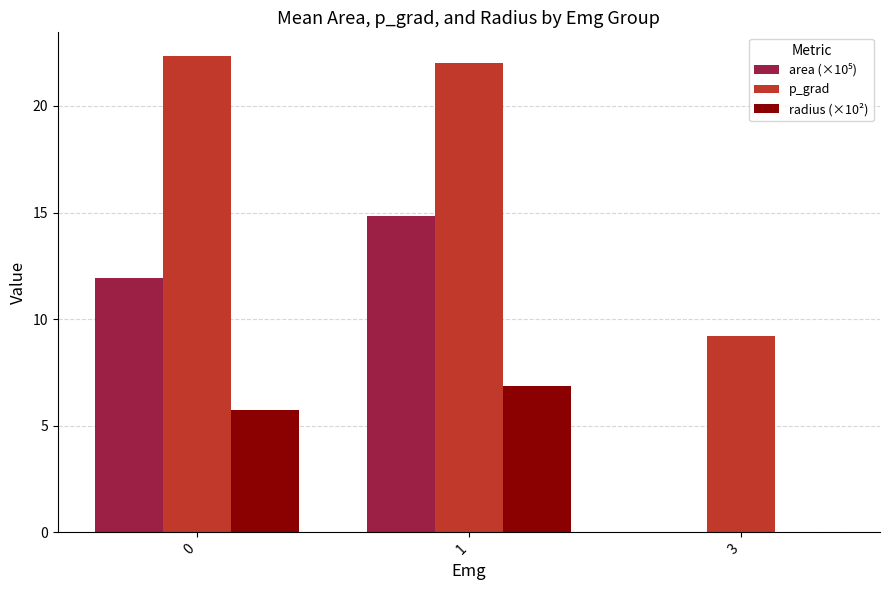

At which category is the sum across all series the highest?

1